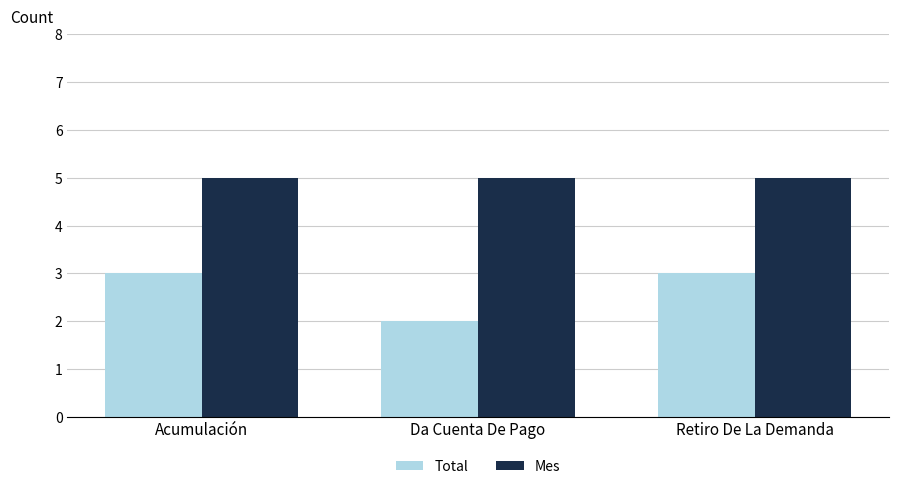

What is the spread (max minus min) of values at Acumulación?

2